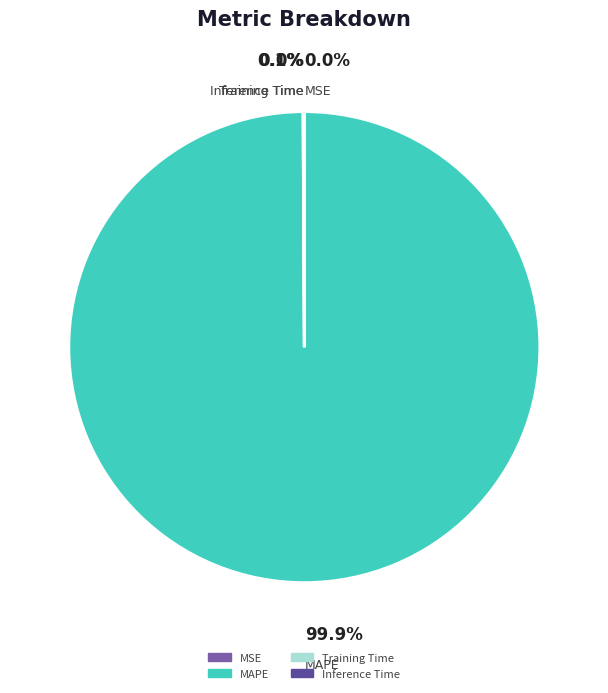

What portion of the pie excludes MAPE?

0.1%